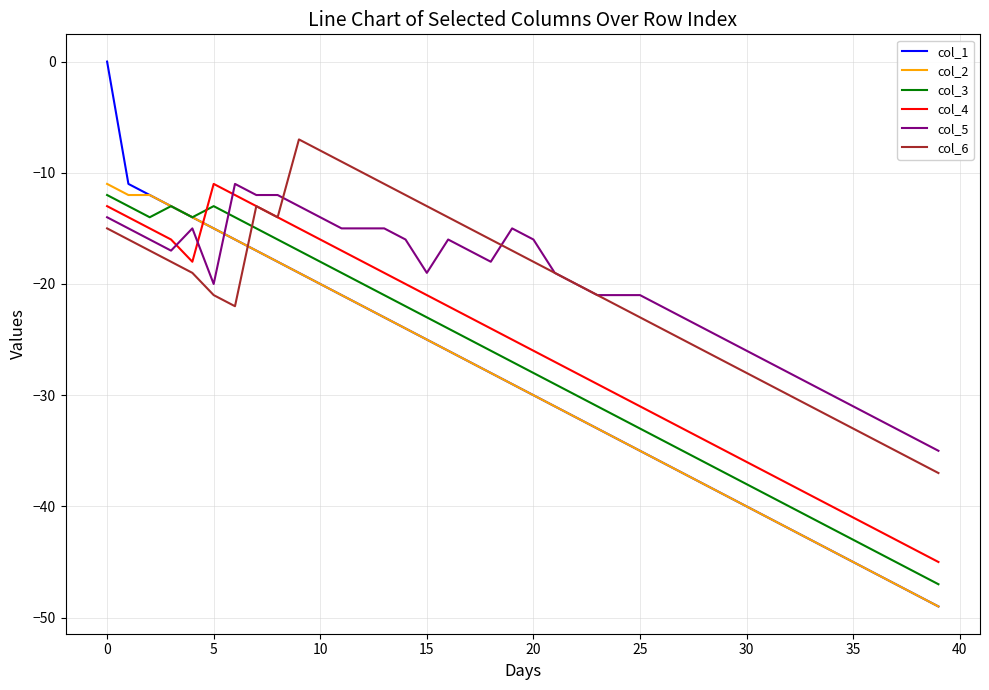

How many lines are shown in the chart?

6